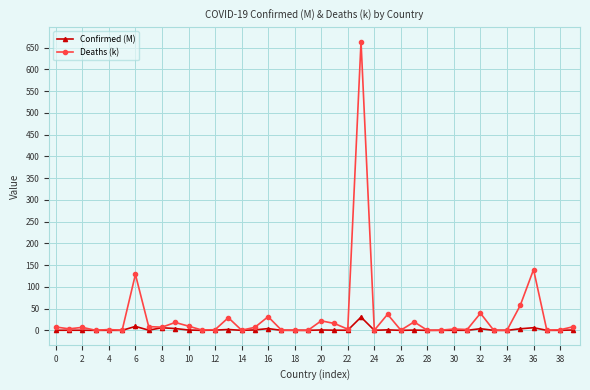

What is the value of the Deaths (k) point at the 21st from the left?

21.9